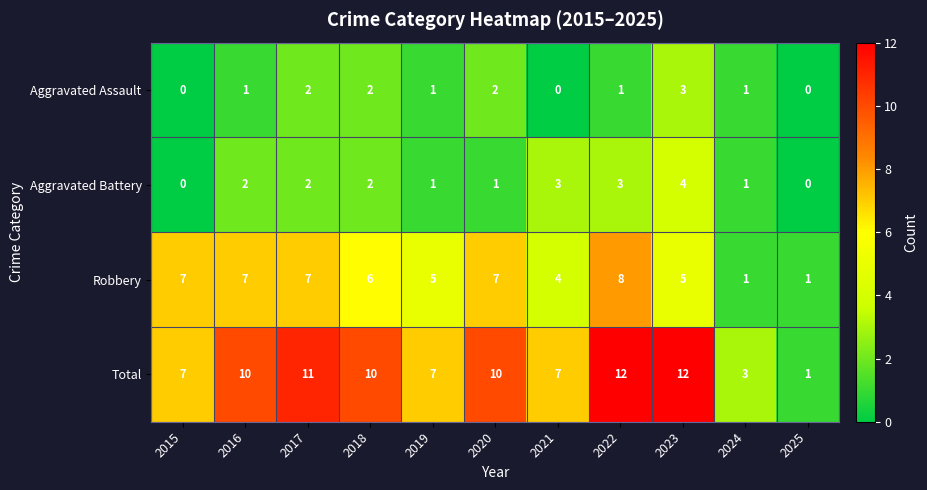

At how many categories does at least one series exceed 2?

10